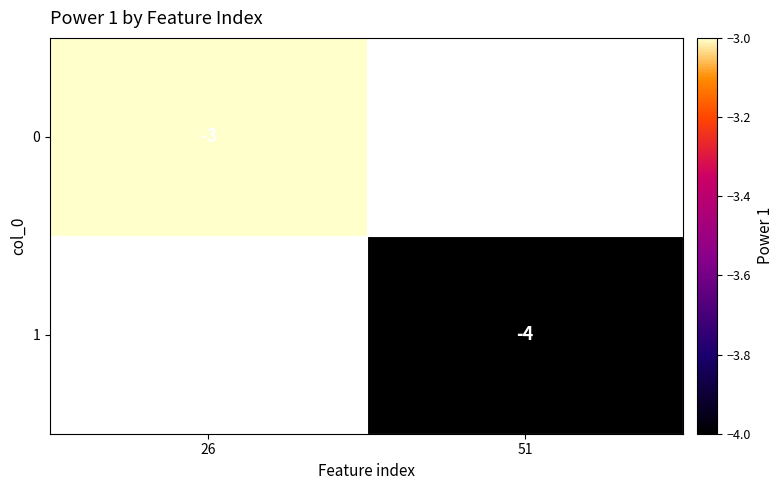

The value of 1 at 51 is -4. True or false?

True